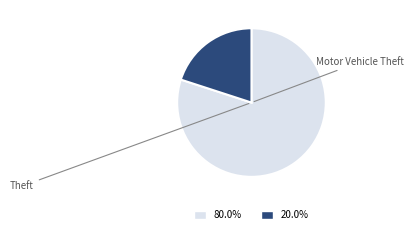

Is there any slice that represents more than half of the pie?

Yes